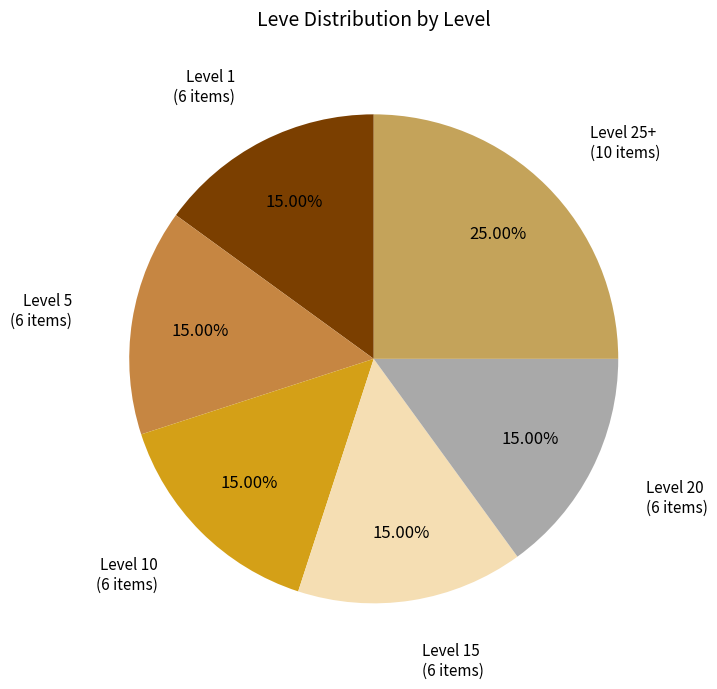

Does any single category account for the majority?

No